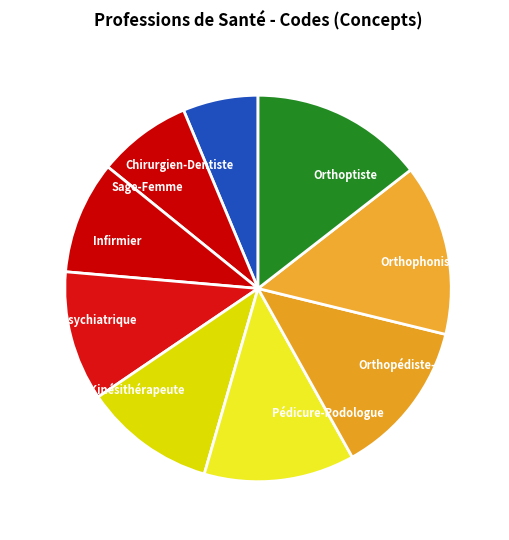

Is Orthophoniste the majority of the pie?

No